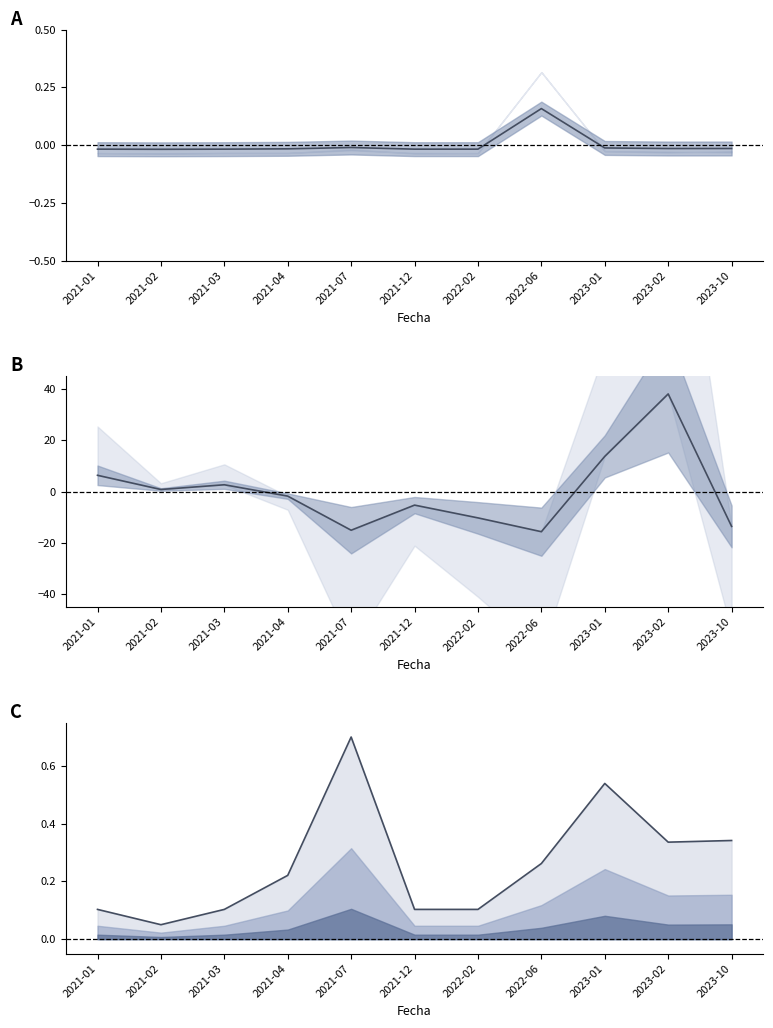

At 2021-04, list the series in order from smallest to largest.

Volumen, Precio minimo, Precio $/Kg